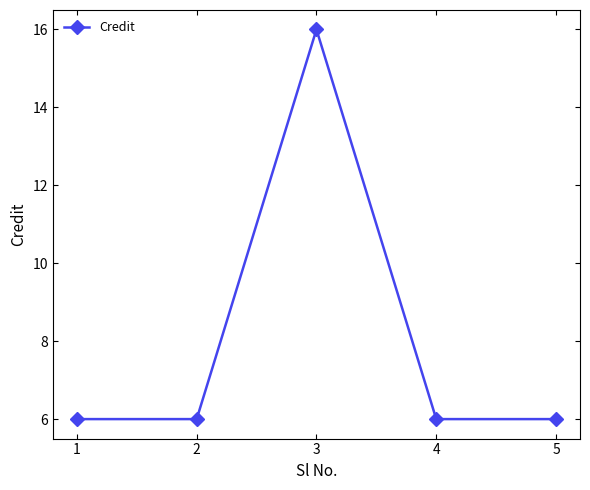

Reading left to right, what are all the values shown in this chart?

6	6	16	6	6